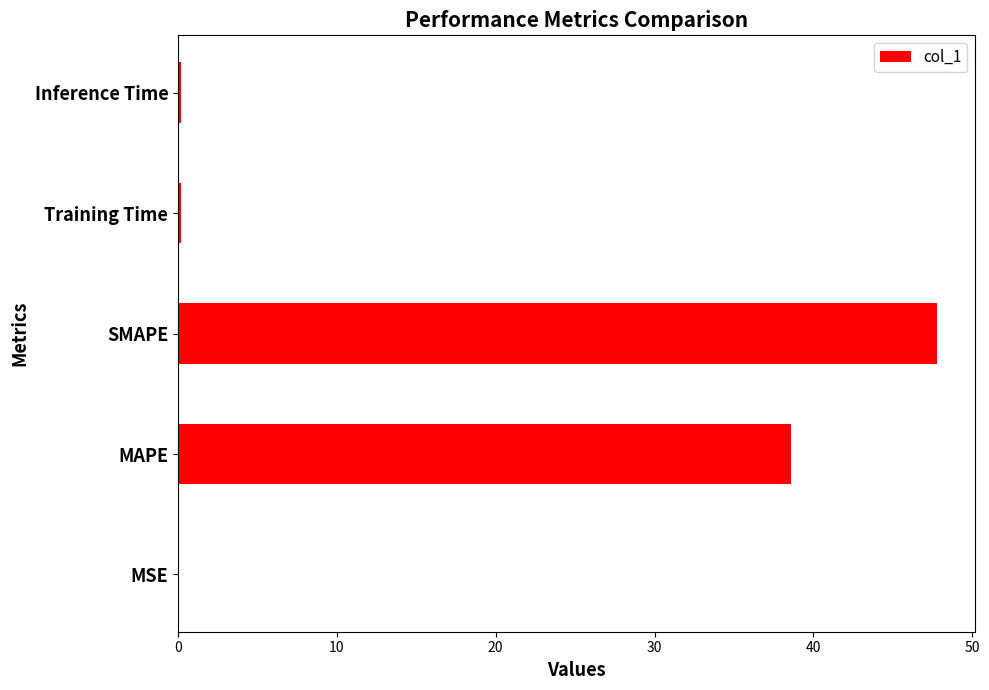

Count the number of categories in the chart.

5